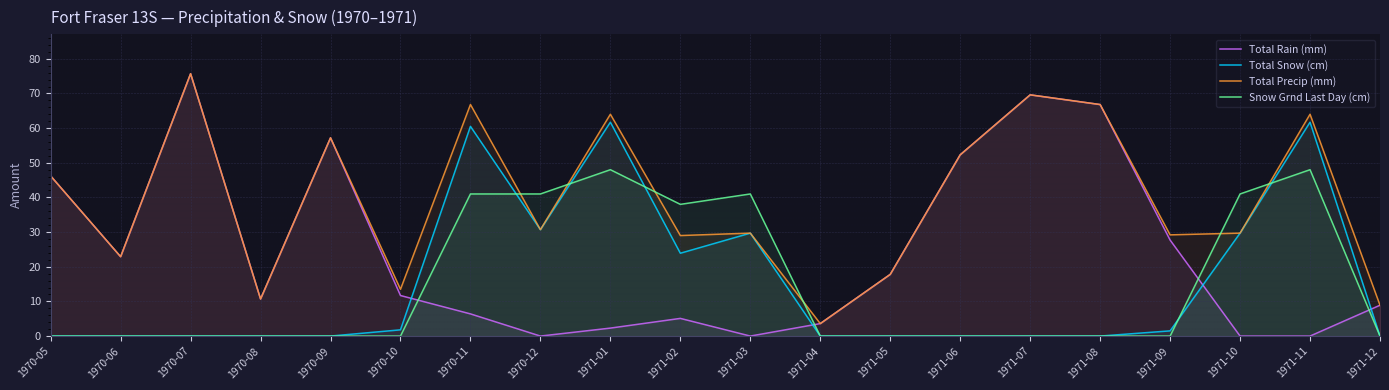

At which category is the sum across all series the highest?

1971-01